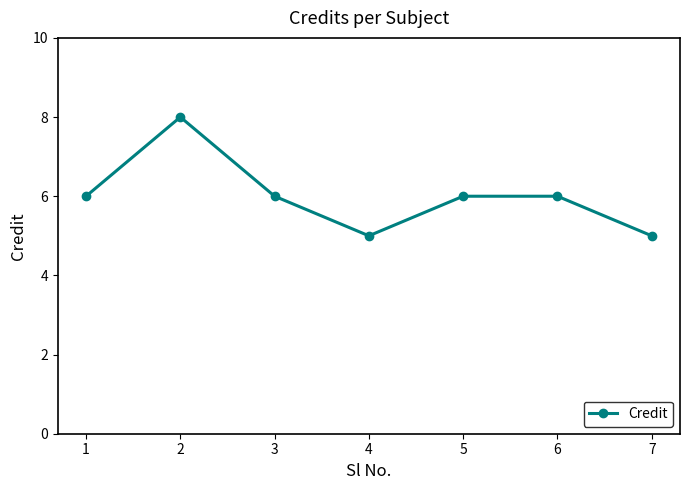

How many distinct data groups are displayed?

1